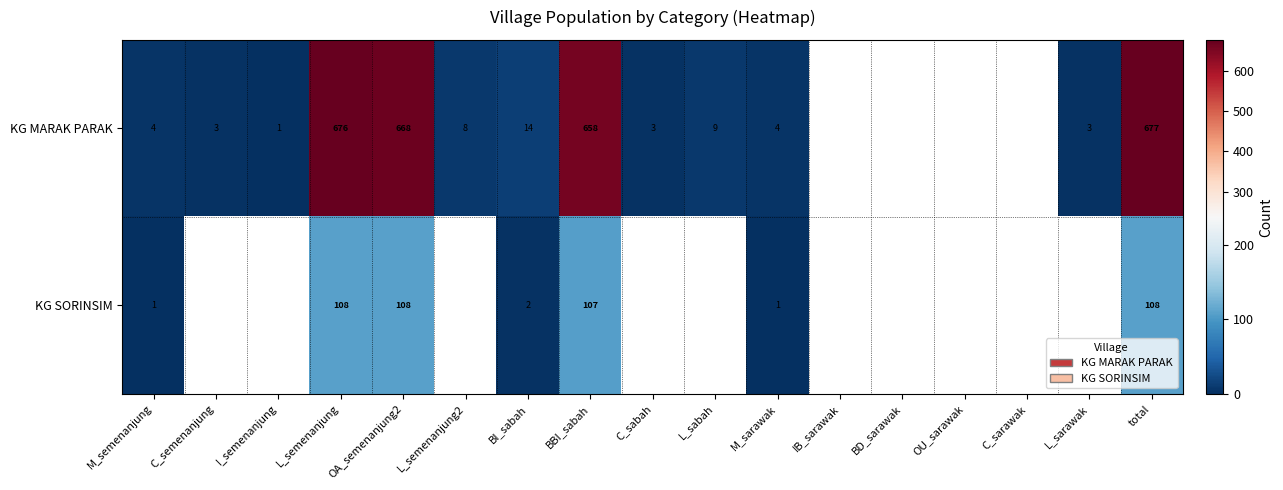

What is the difference between the highest and lowest values at M_semenanjung?

3